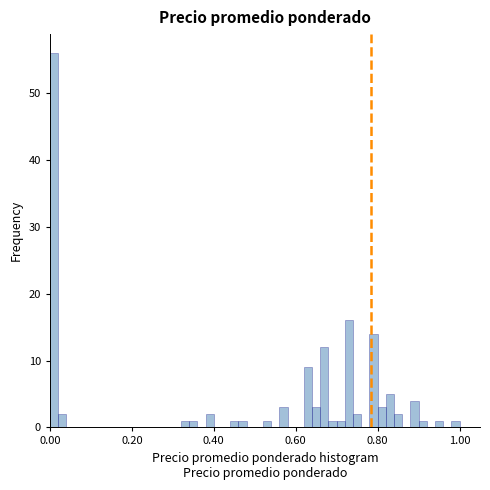

Read against the x-axis, roughly where is the centre of the tallest bar?

0.02